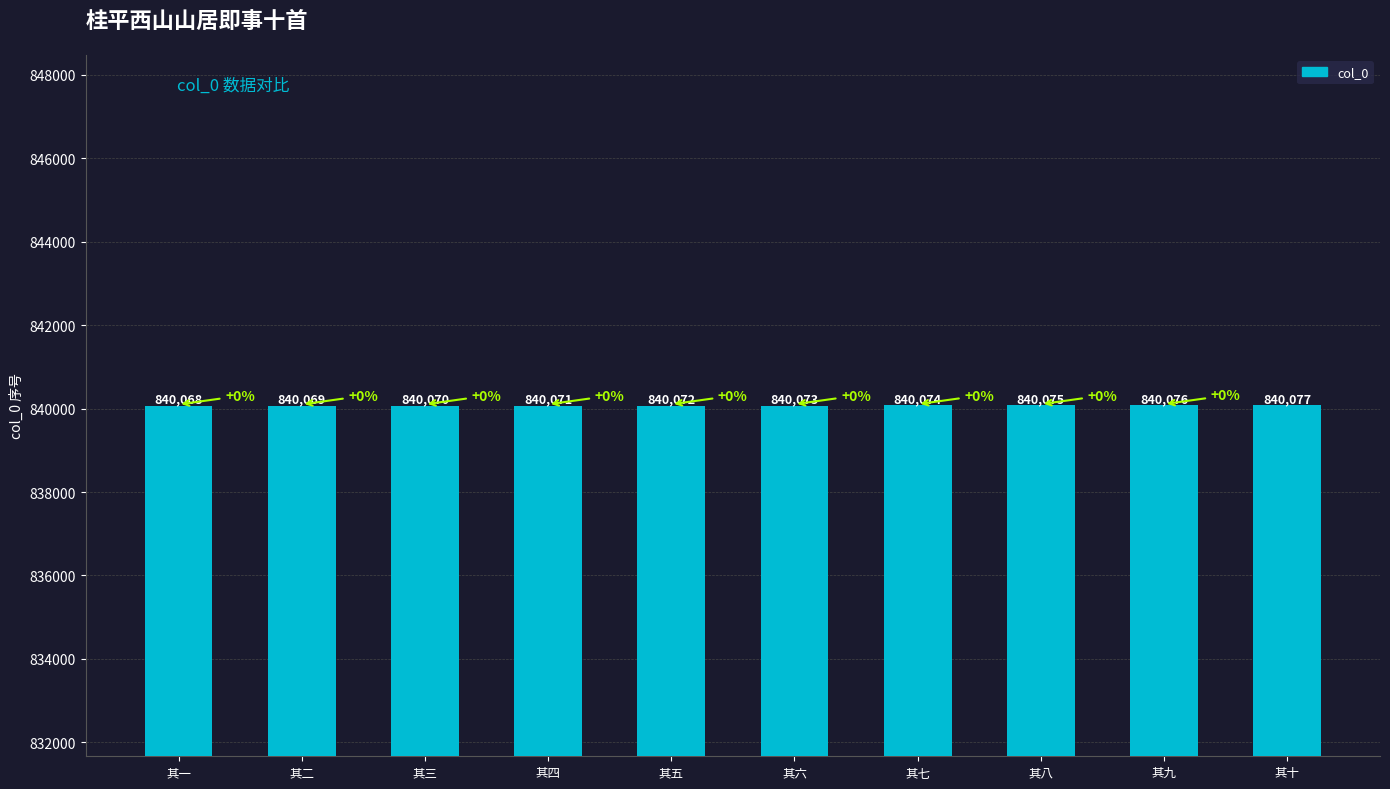

How many categories are shown in the chart?

10